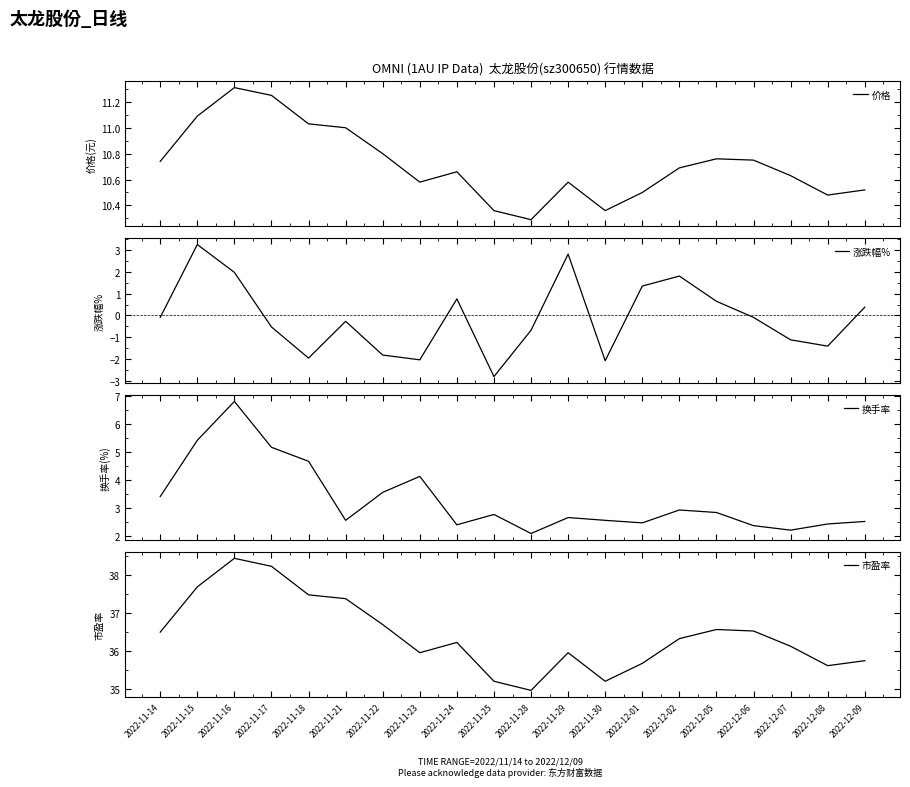

Reading left to right, what are all the values shown in this chart?

价格: 2022-11-14=10.7	2022-11-15=11.1	2022-11-16=11.3	2022-11-17=11.2	2022-11-18=11.0	2022-11-21=11.0	2022-11-22=10.8	2022-11-23=10.6	2022-11-24=10.7	2022-11-25=10.4	2022-11-28=10.3	2022-11-29=10.6	2022-11-30=10.4	2022-12-01=10.5	2022-12-02=10.7	2022-12-05=10.8	2022-12-06=10.8	2022-12-07=10.6	2022-12-08=10.5	2022-12-09=10.5
涨跌幅%: 2022-11-14=-0.1	2022-11-15=3.3	2022-11-16=2.0	2022-11-17=-0.5	2022-11-18=-2.0	2022-11-21=-0.3	2022-11-22=-1.8	2022-11-23=-2.0	2022-11-24=0.8	2022-11-25=-2.8	2022-11-28=-0.7	2022-11-29=2.8	2022-11-30=-2.1	2022-12-01=1.4	2022-12-02=1.8	2022-12-05=0.7	2022-12-06=-0.1	2022-12-07=-1.1	2022-12-08=-1.4	2022-12-09=0.4
换手率: 2022-11-14=3.4	2022-11-15=5.4	2022-11-16=6.8	2022-11-17=5.2	2022-11-18=4.7	2022-11-21=2.6	2022-11-22=3.6	2022-11-23=4.1	2022-11-24=2.4	2022-11-25=2.8	2022-11-28=2.1	2022-11-29=2.7	2022-11-30=2.6	2022-12-01=2.5	2022-12-02=2.9	2022-12-05=2.9	2022-12-06=2.4	2022-12-07=2.2	2022-12-08=2.4	2022-12-09=2.5
市盈率: 2022-11-14=36.5	2022-11-15=37.7	2022-11-16=38.4	2022-11-17=38.2	2022-11-18=37.5	2022-11-21=37.4	2022-11-22=36.7	2022-11-23=36.0	2022-11-24=36.2	2022-11-25=35.2	2022-11-28=35.0	2022-11-29=36.0	2022-11-30=35.2	2022-12-01=35.7	2022-12-02=36.3	2022-12-05=36.6	2022-12-06=36.5	2022-12-07=36.1	2022-12-08=35.6	2022-12-09=35.7